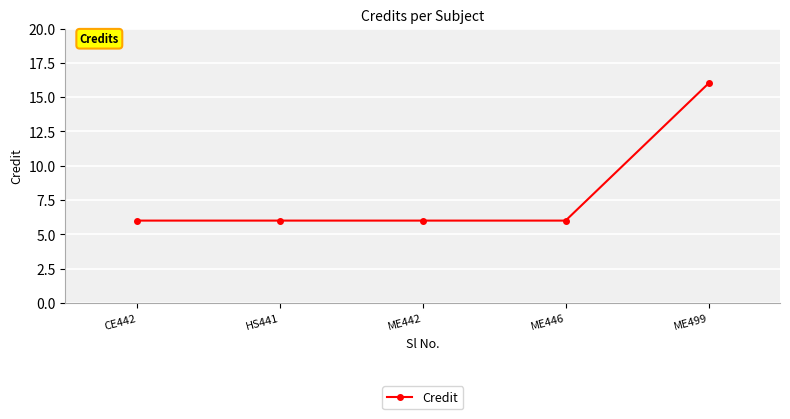

What is the difference between the maximum and minimum values?

10